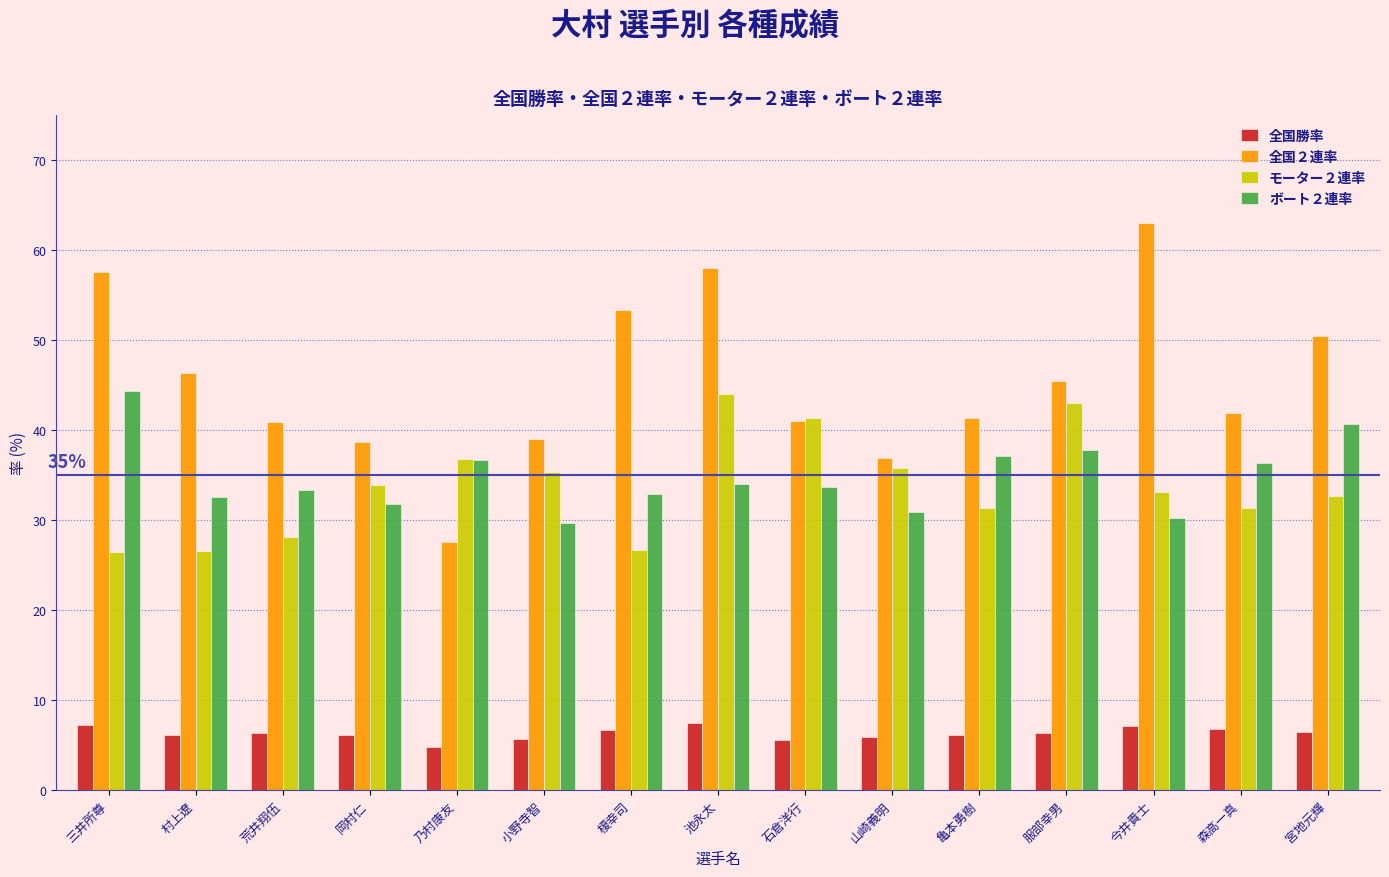

What are all the series names shown in the legend?

全国勝率, 全国２連率, モーター２連率, ボート２連率